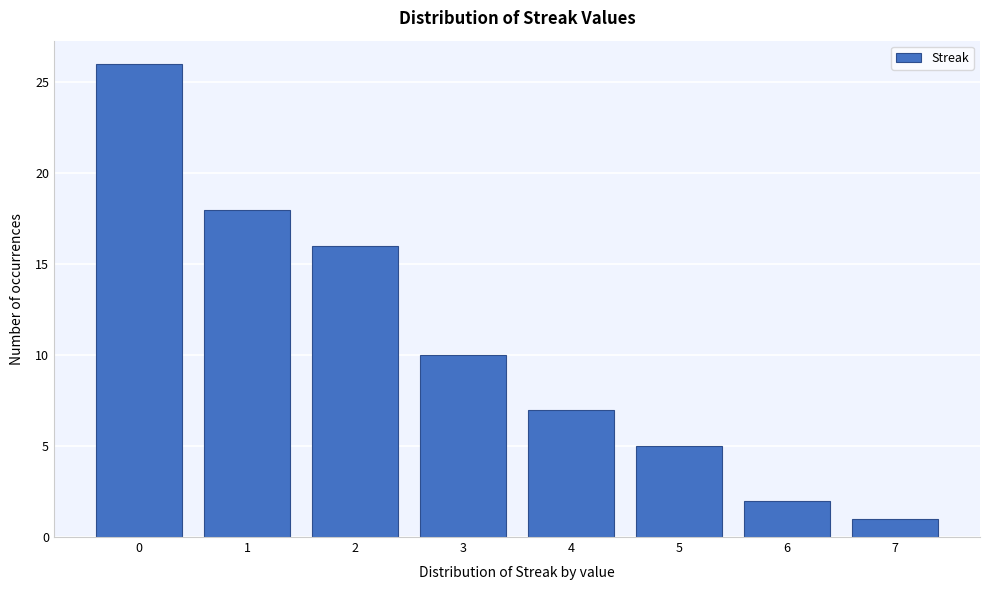

Reading left to right, transcribe this chart: for each bar, give the range it covers on the x-axis and its height. The values are not printed on the chart, so give them approximately, as read against the axis.

-0.5 to 0.5: 26
0.5 to 1.5: 18
1.5 to 2.5: 16
2.5 to 3.5: 10
3.5 to 4.5: 7
4.5 to 5.5: 5
5.5 to 6.5: 2
6.5 to 7.5: 1